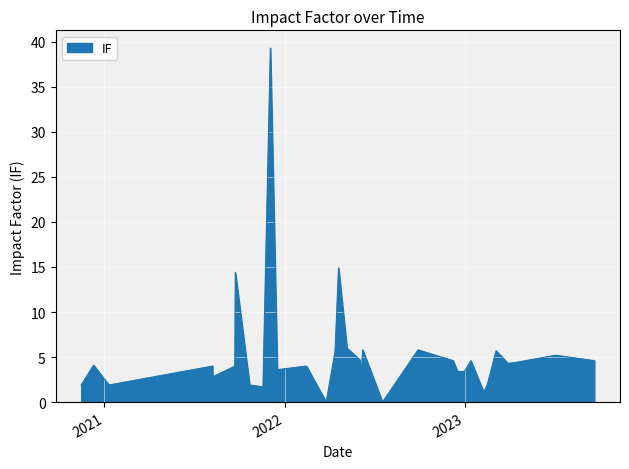

What is the value of the 15th point from the left?

14.9